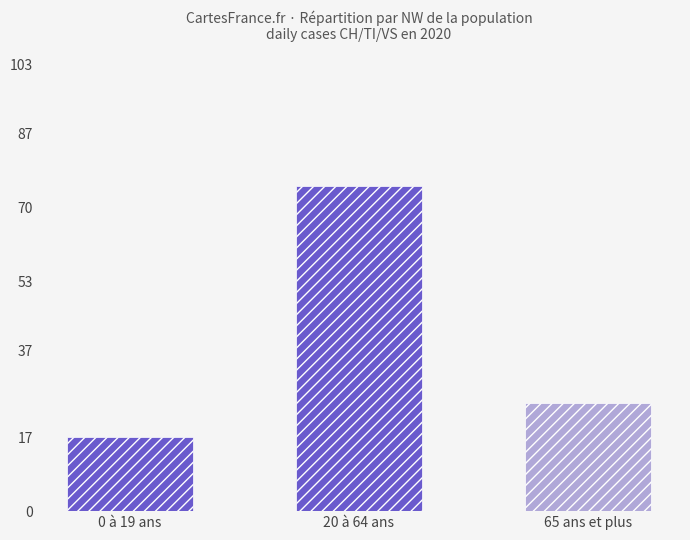

What is the ratio of the value at 65 ans et plus to the value at 0 à 19 ans?

1.5